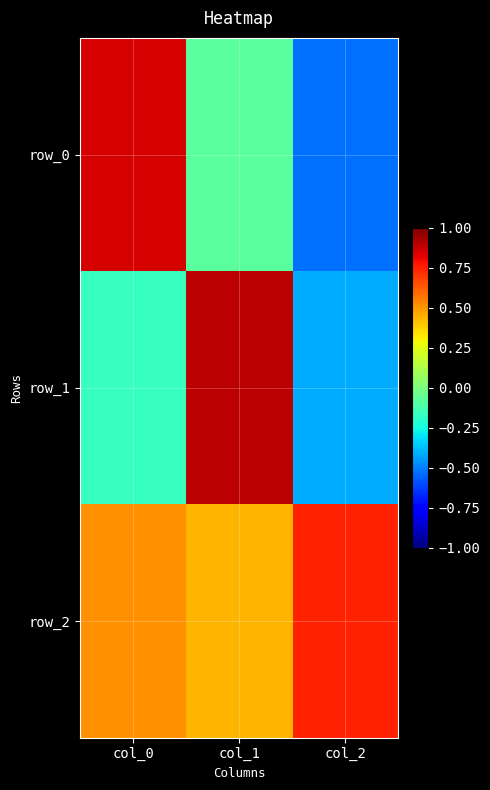

At which category is the sum across all series the highest?

col_1